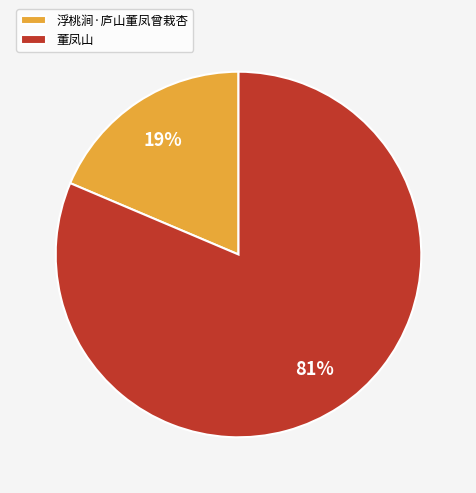

Between 浮桃涧·庐山董凤曾栽杏 and 董凤山, which is larger?

董凤山